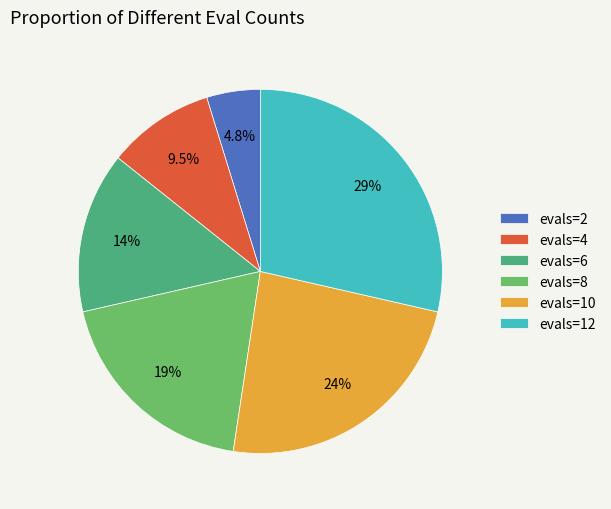

To the nearest percent, what percentage of the pie is evals=2?

5%